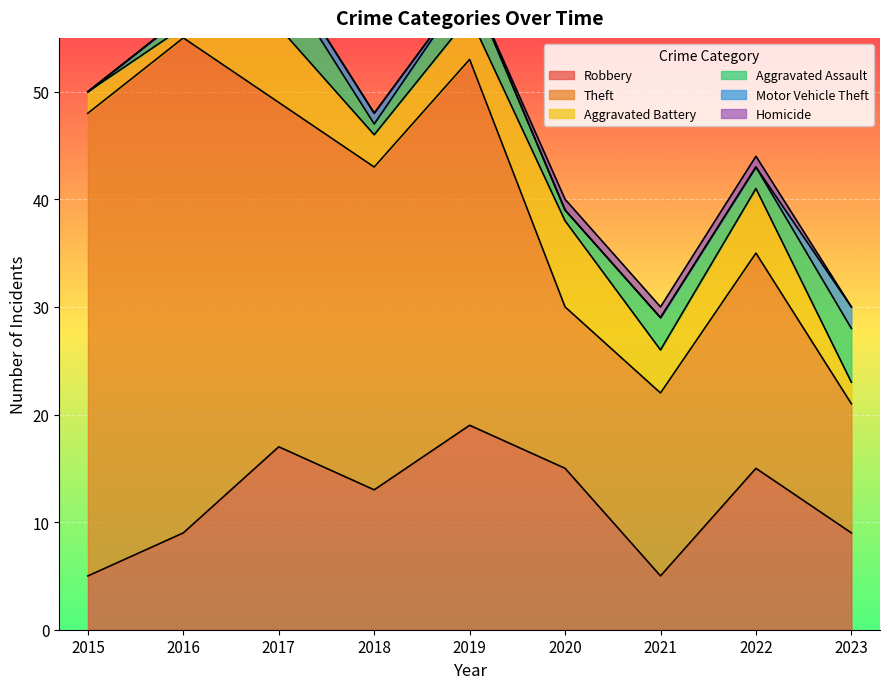

Is it true that Homicide equals 0 at 2017?

True